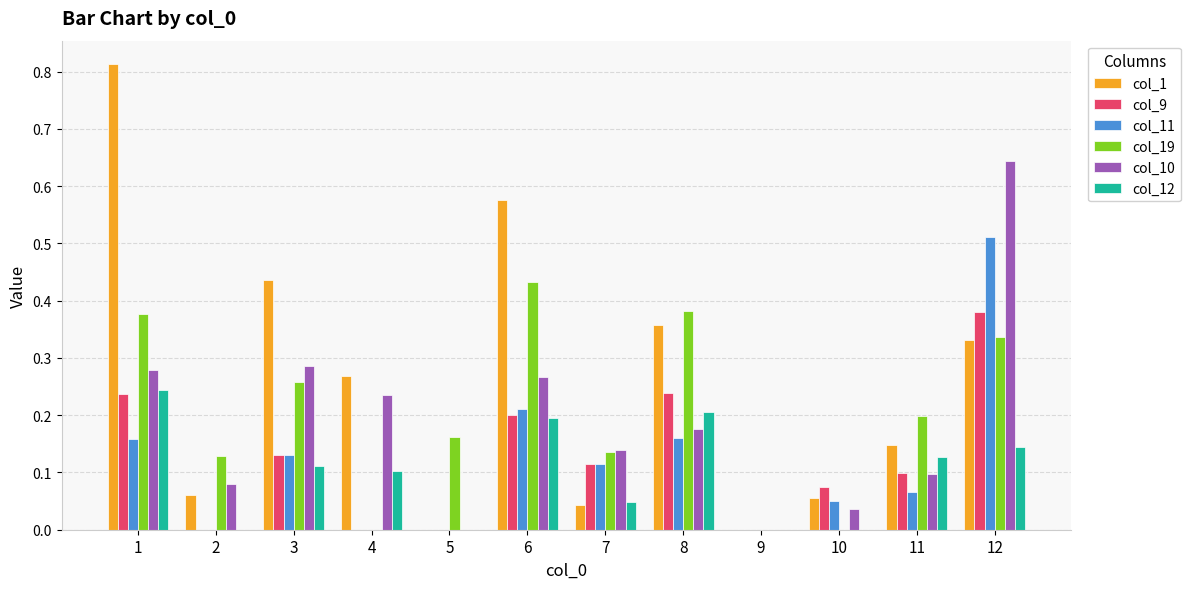

Between 1 and 2, which series saw the biggest shift?

col_1